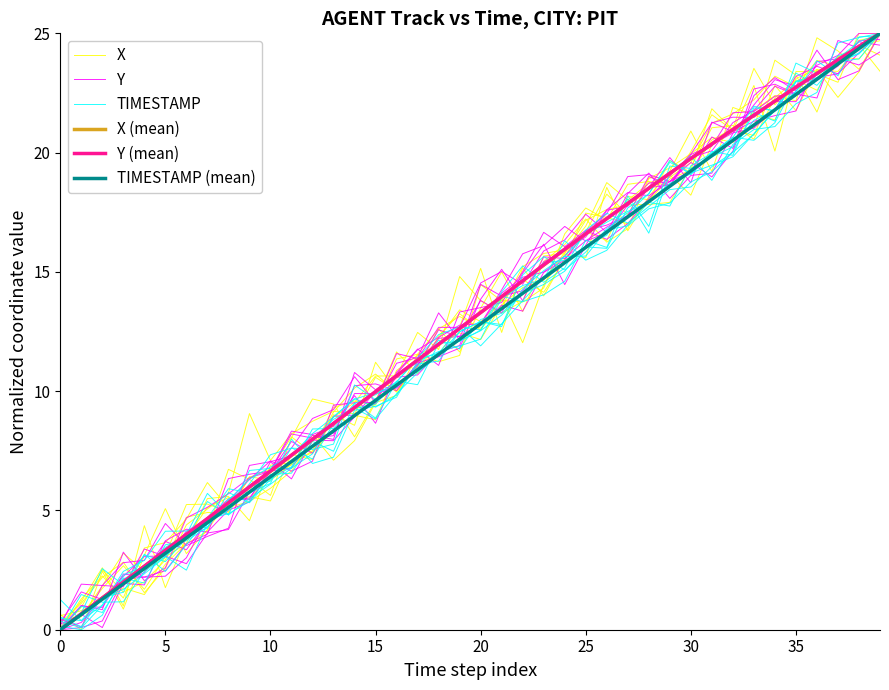

True or false: TIMESTAMP (mean) and X (mean) cross at least once.

False